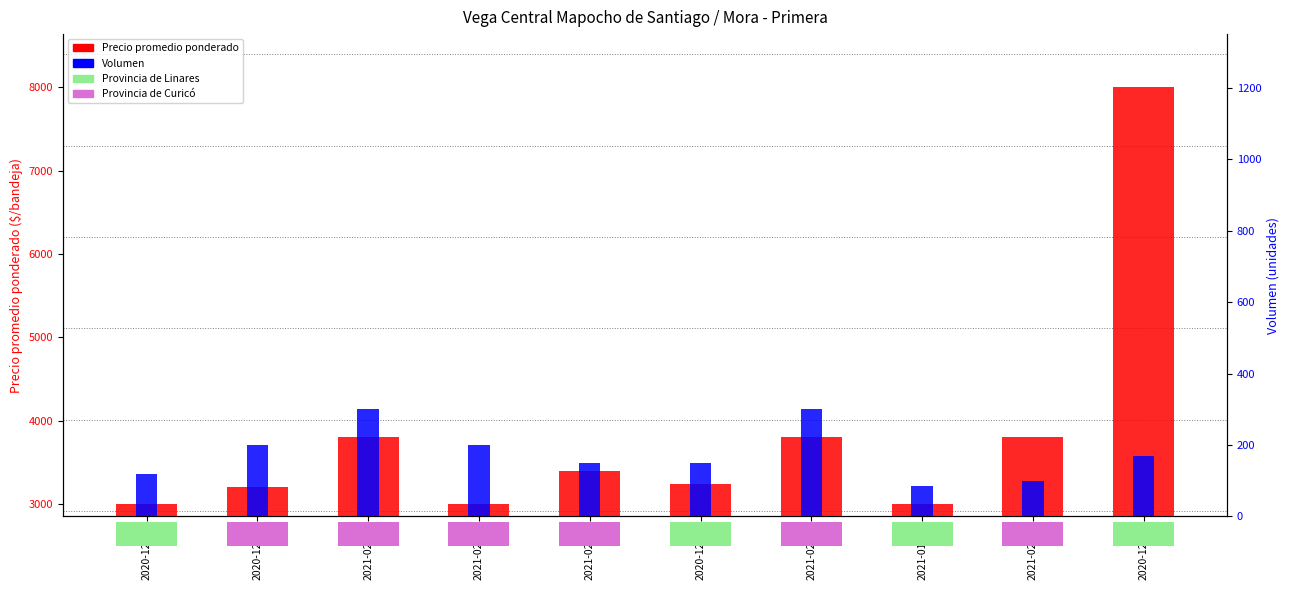

Is the value of Volumen at 2021-02-10 greater than the value of Precio promedio ponderado at 2021-02-09?

No